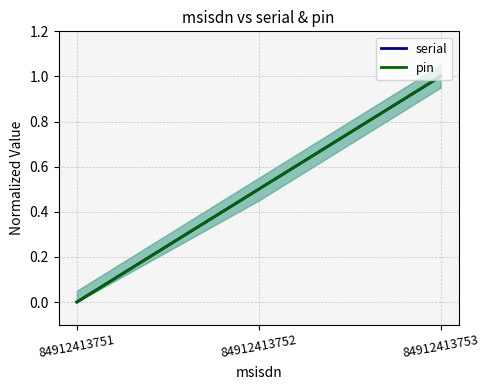

At which category is the sum across all series the highest?

84912413753